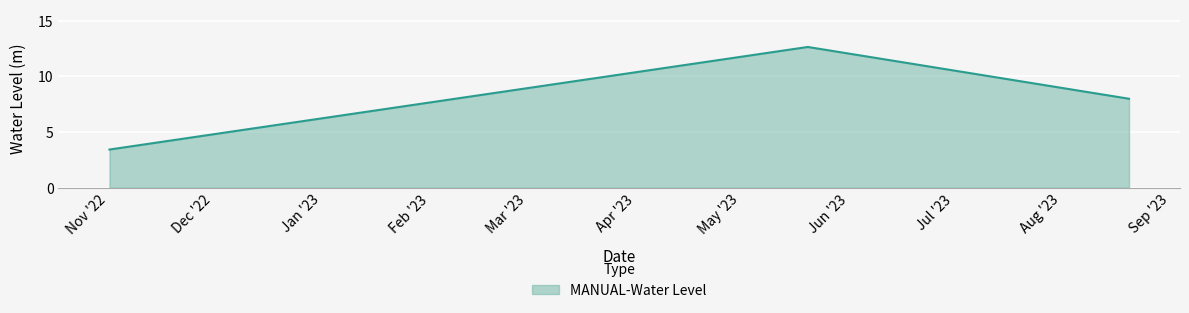

What is the smallest value displayed?

3.4